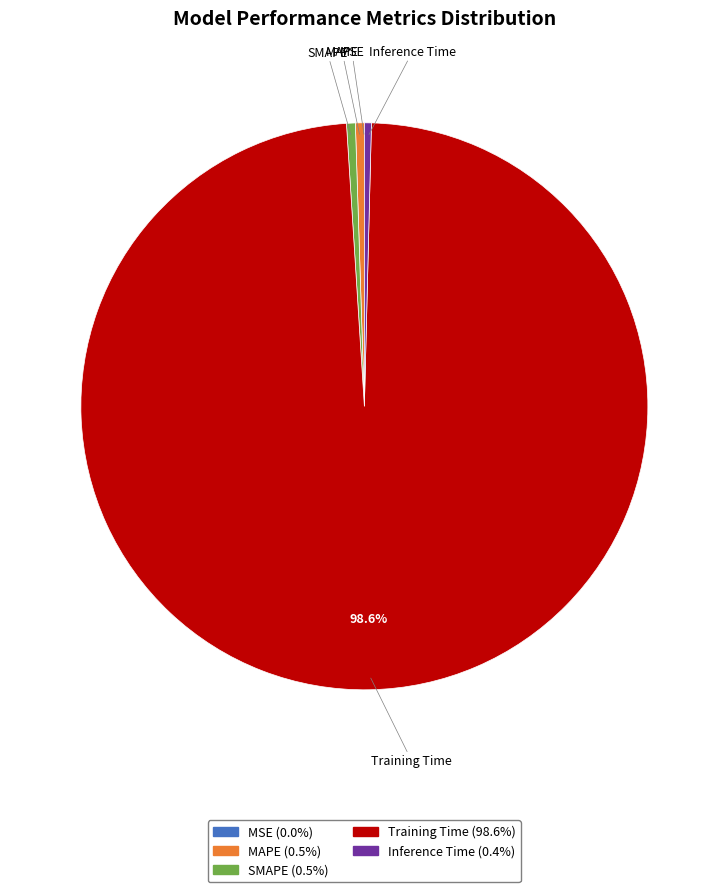

Does any single category account for the majority?

Yes